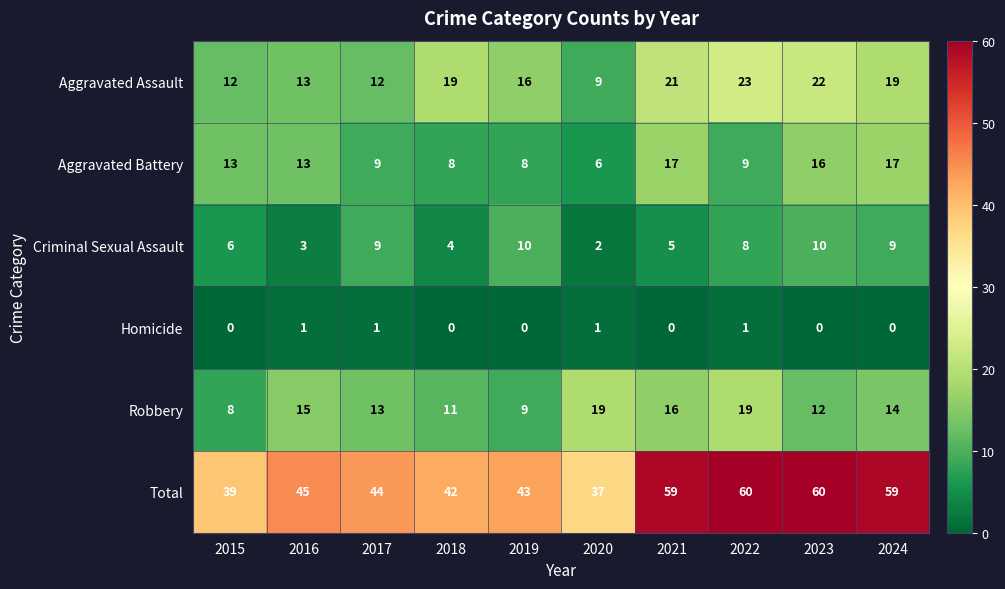

What is the average value of the Aggravated Battery series?

12